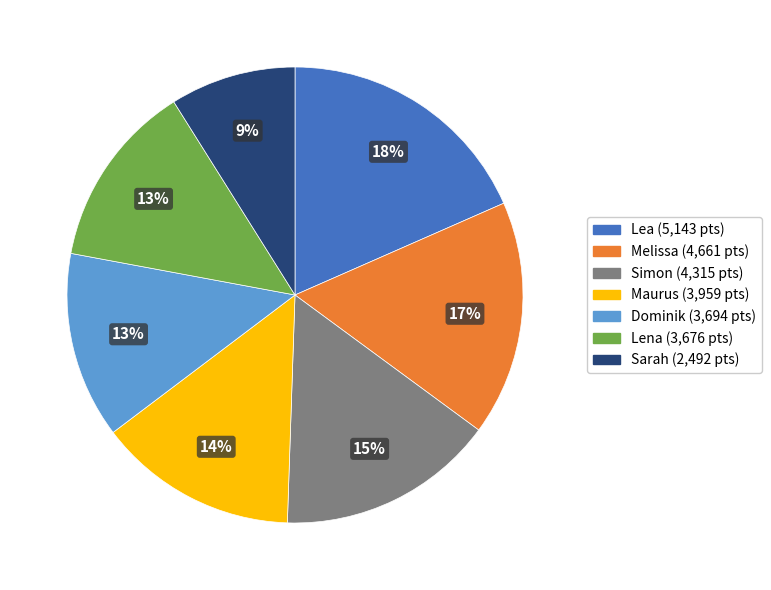

To the nearest percent, what is the difference between the largest and smallest slice percentages?

9%